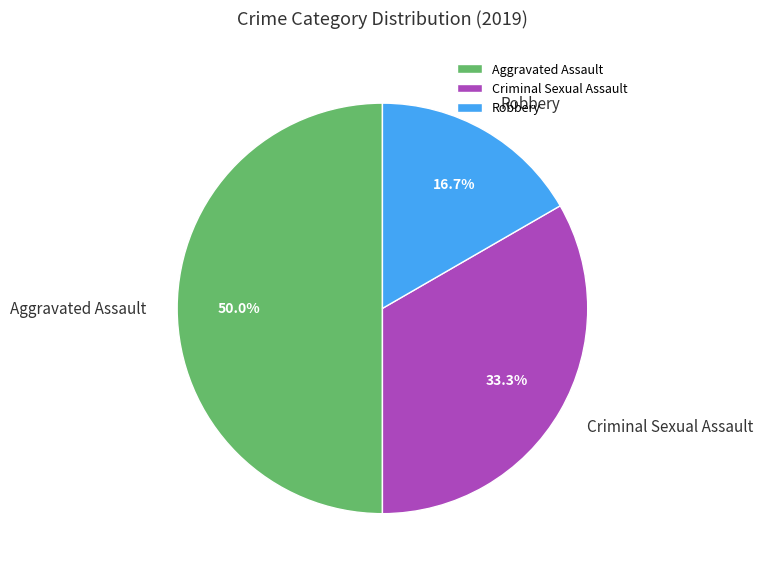

How many slices are in this pie chart?

3